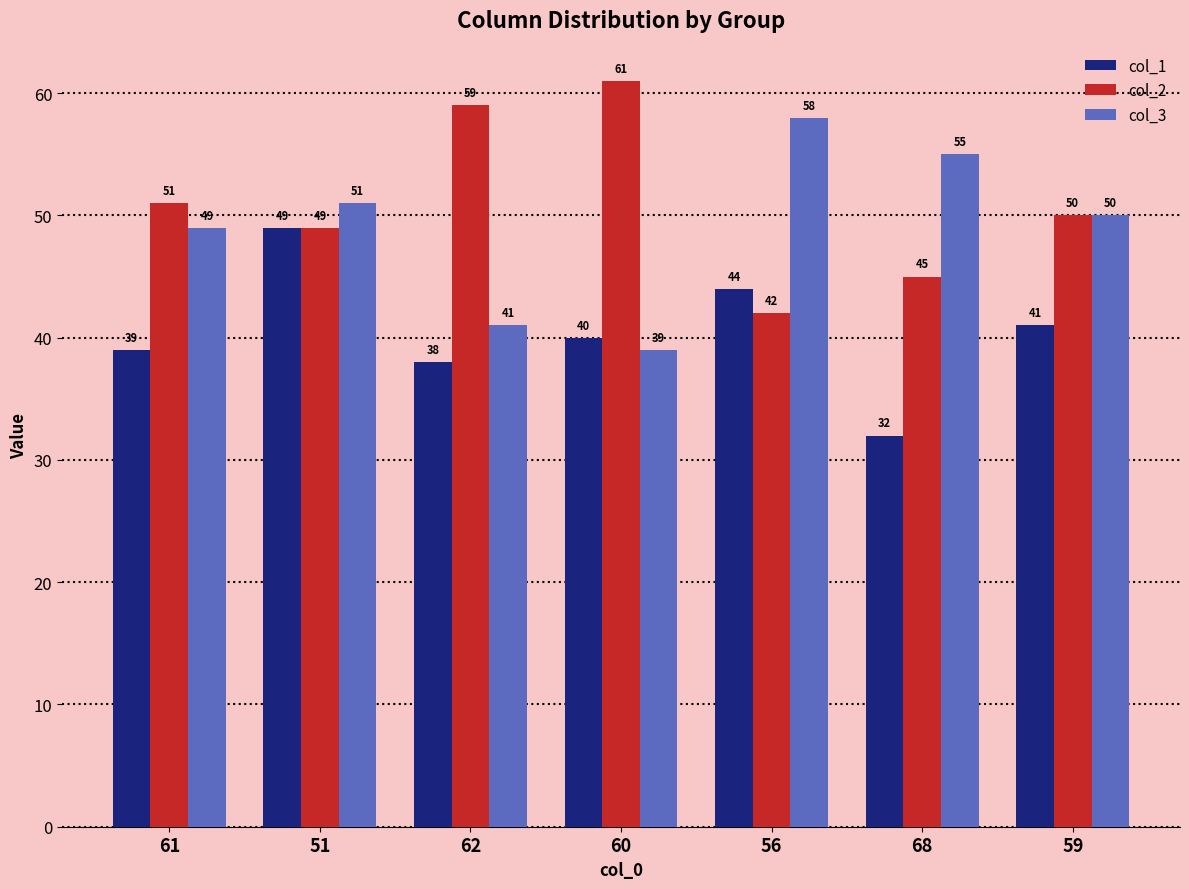

Reading left to right, transcribe all the data shown in this chart.

col_1: 39	49	38	40	44	32	41
col_2: 51	49	59	61	42	45	50
col_3: 49	51	41	39	58	55	50